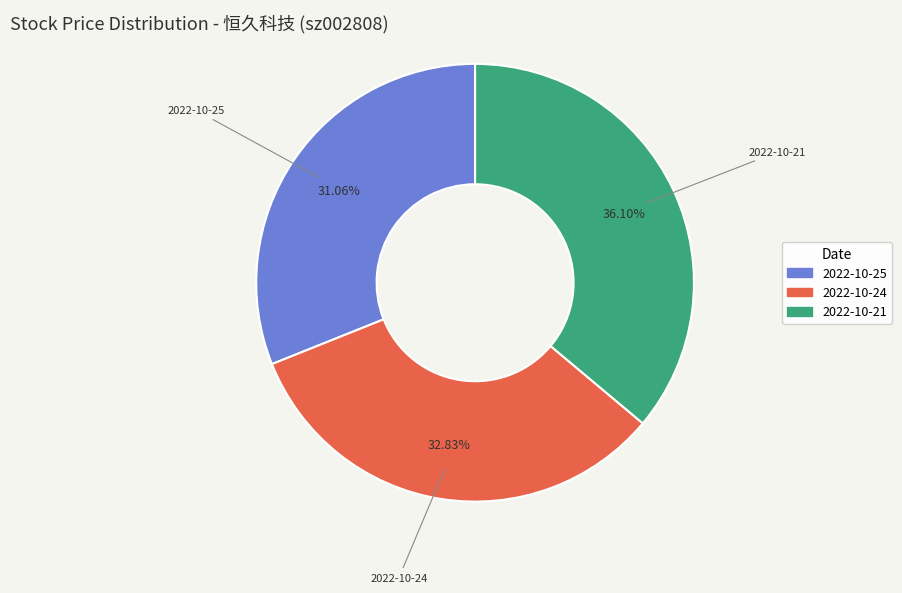

How many segments does this pie chart have?

3